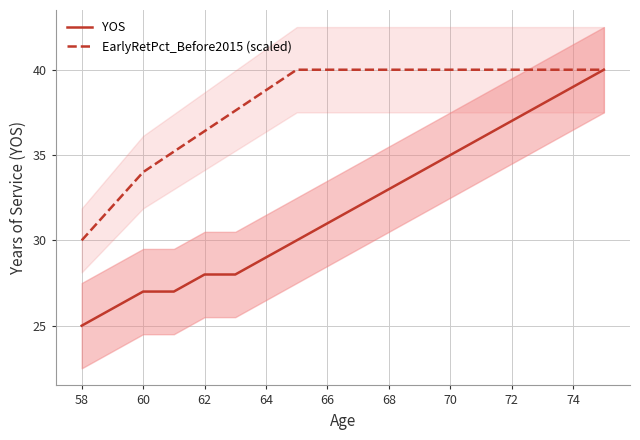

Which series has the widest spread of values?

YOS